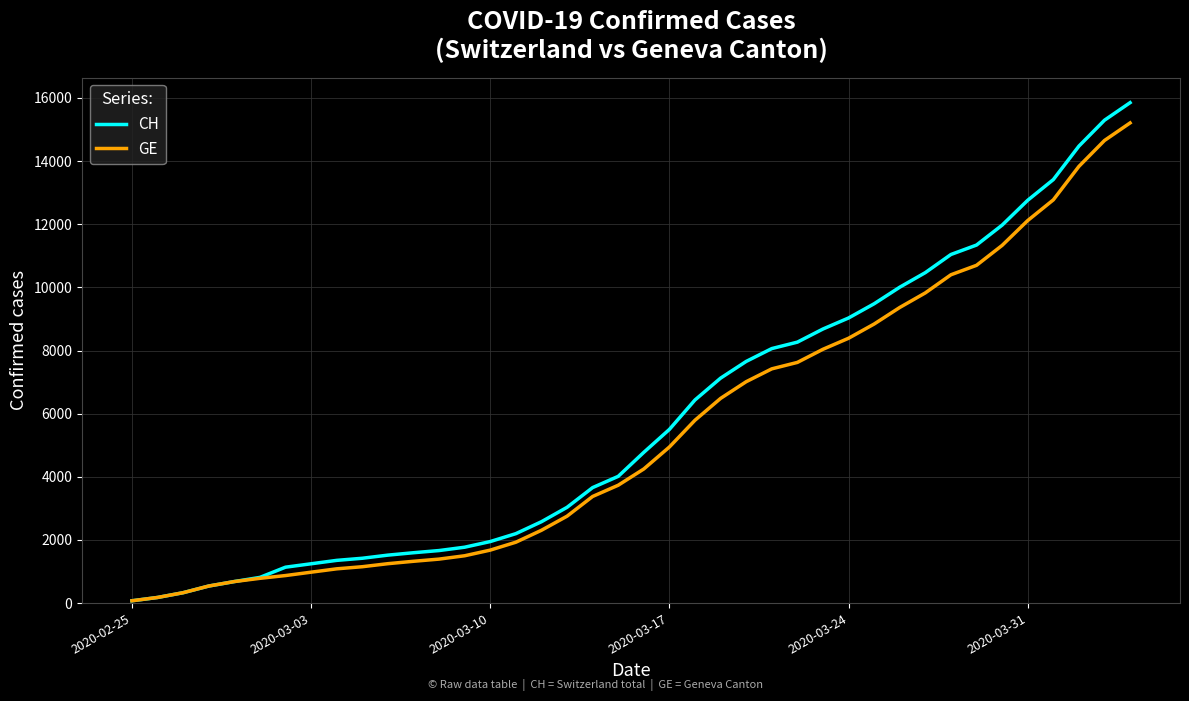

What is the maximum value for GE?

15208